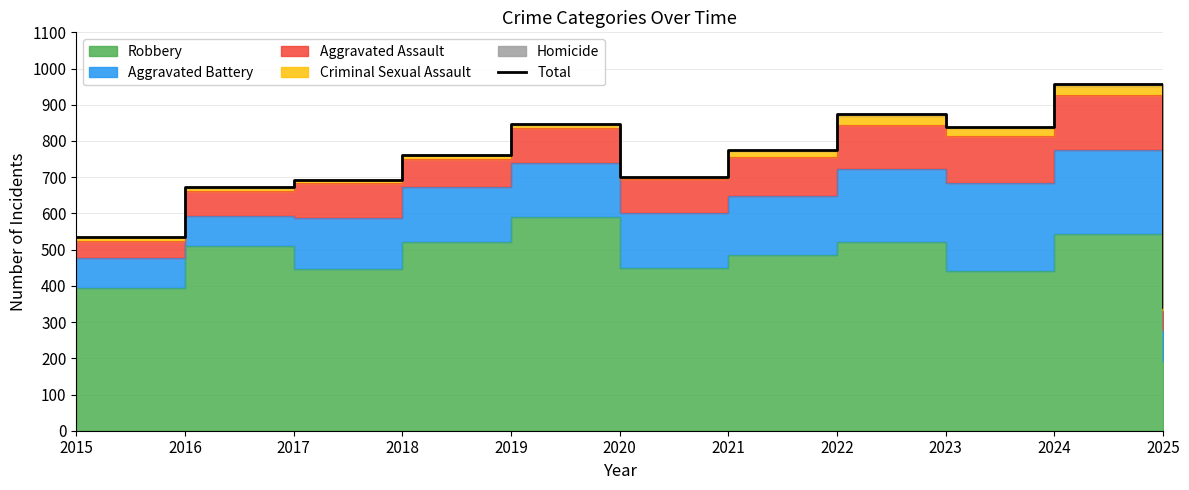

What is the change in value from 2022 to 2023?

-36